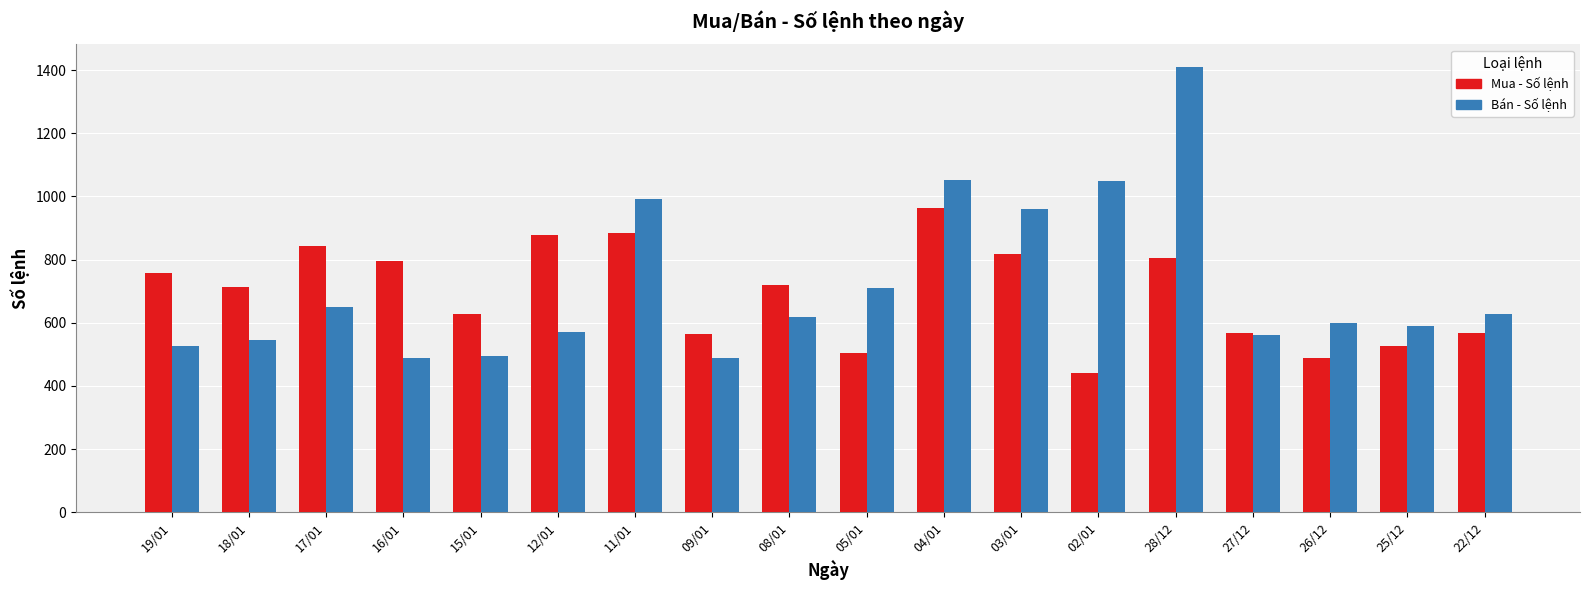

Where is Mua - Số lệnh nearest to the value 702?

18/01